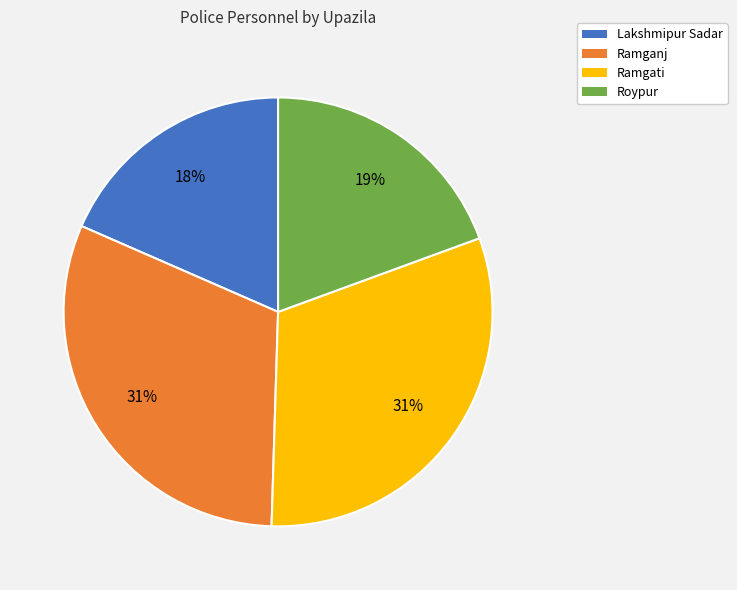

The Ramganj slice represents 31% of the pie. True or false?

True